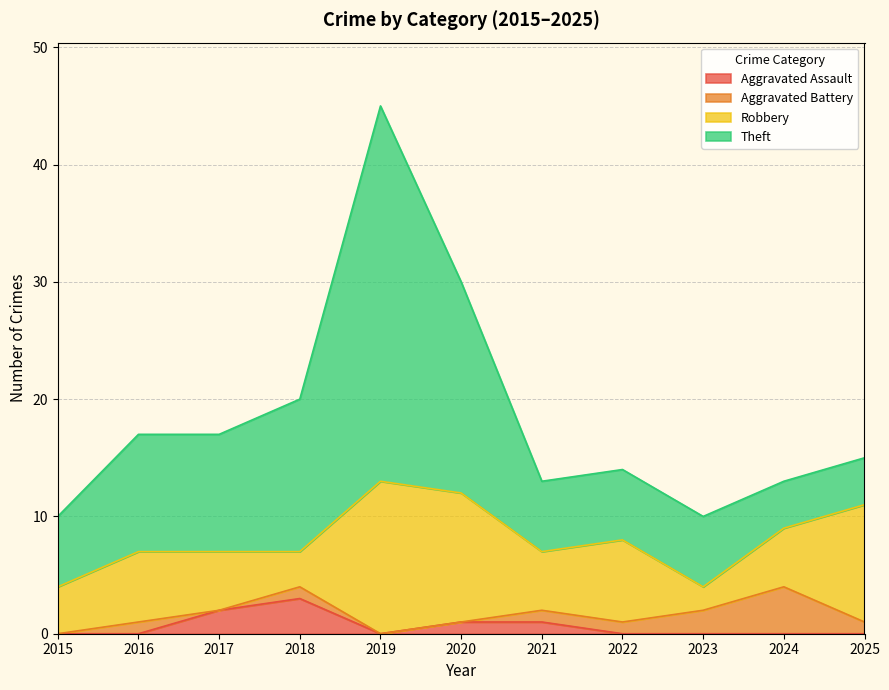

How many Aggravated Assault values are between 0 and 1?

9